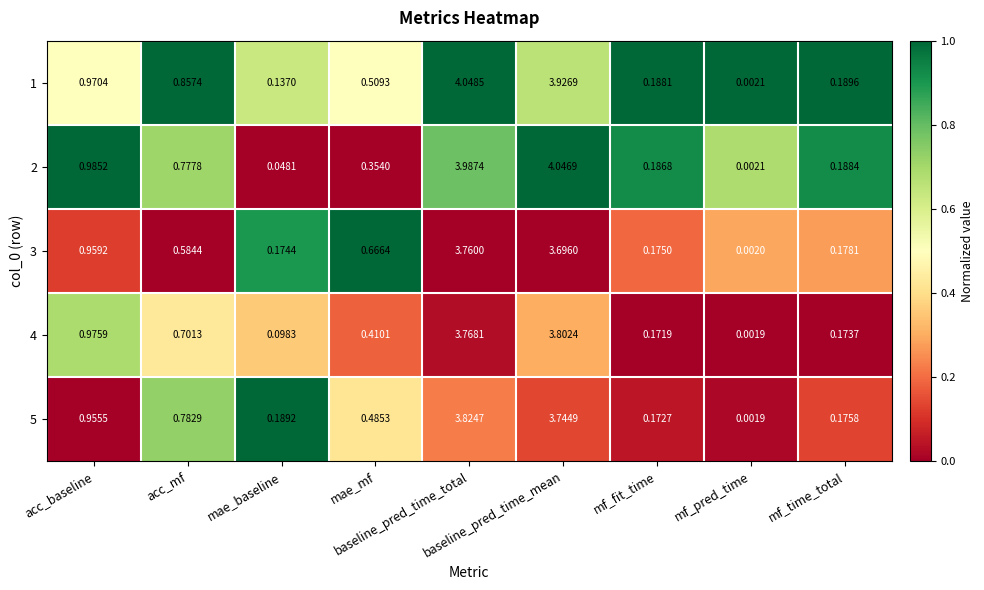

Rank the series at baseline_pred_time_total from lowest to highest value.

3, 4, 5, 2, 1